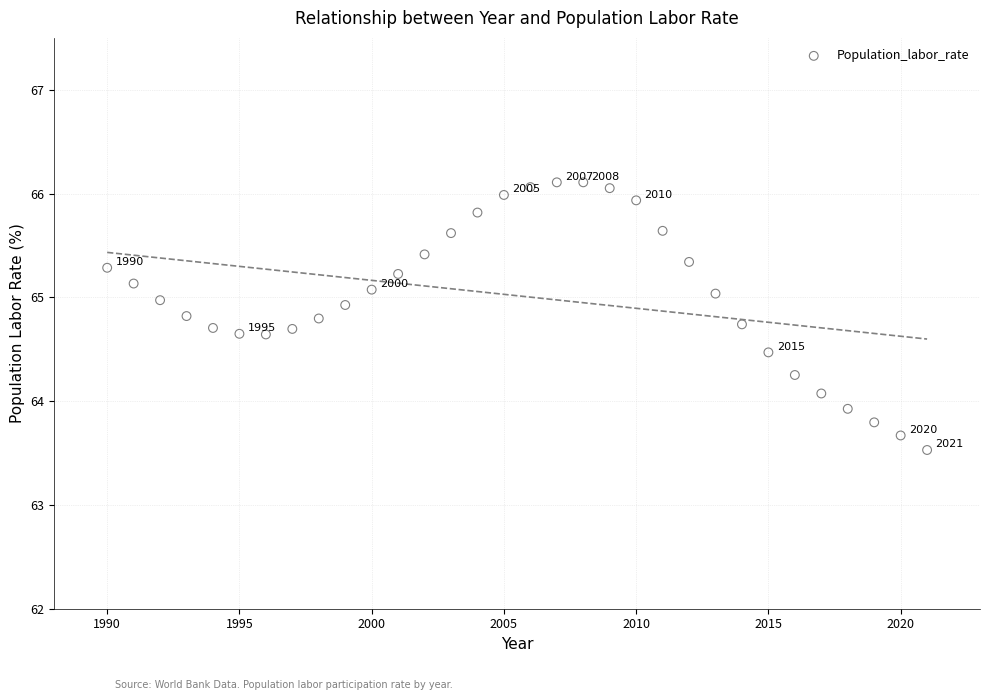

What is the range of Y values (max minus min)?

2.6